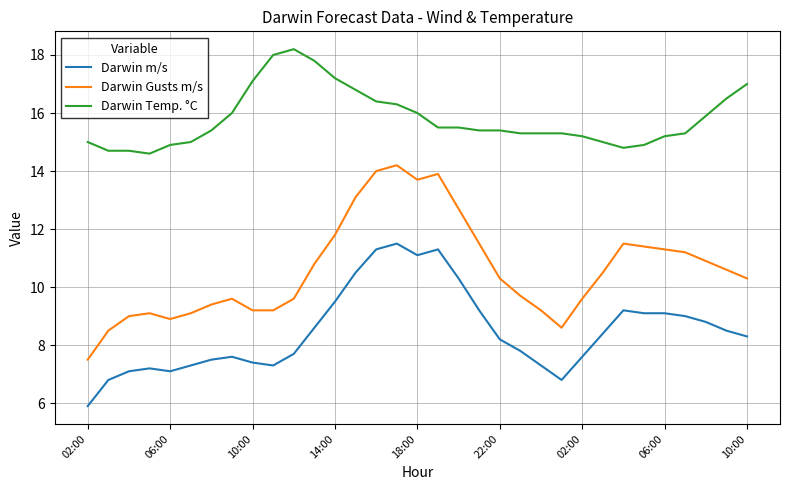

List the series in order of their overall mean, lowest first.

Darwin m/s, Darwin Gusts m/s, Darwin Temp. °C